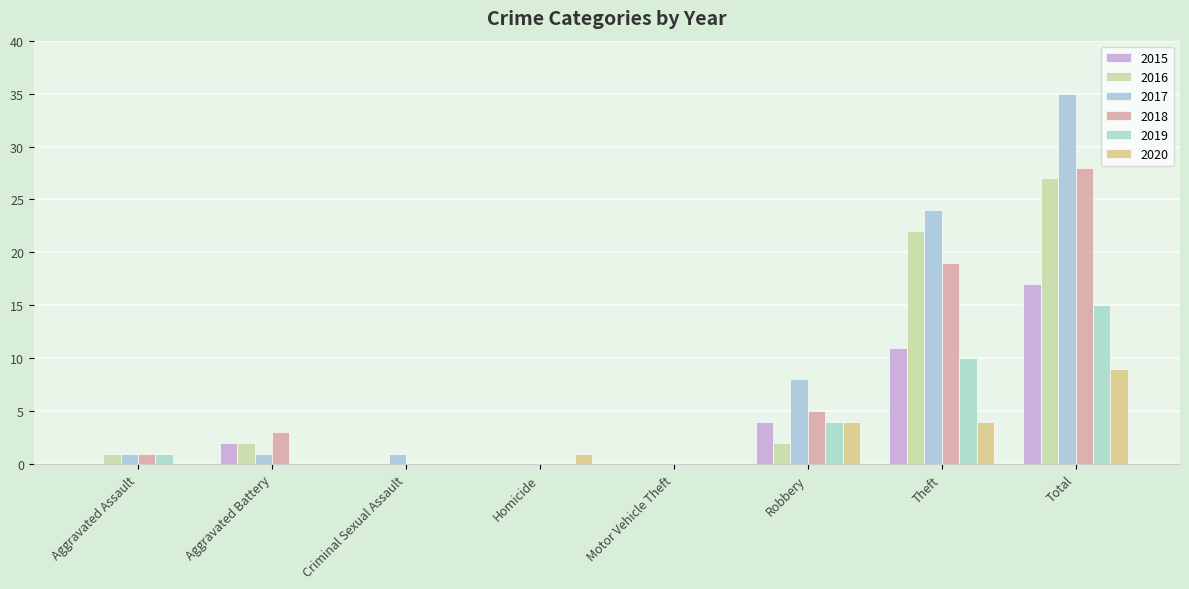

Count the number of categories in the chart.

8